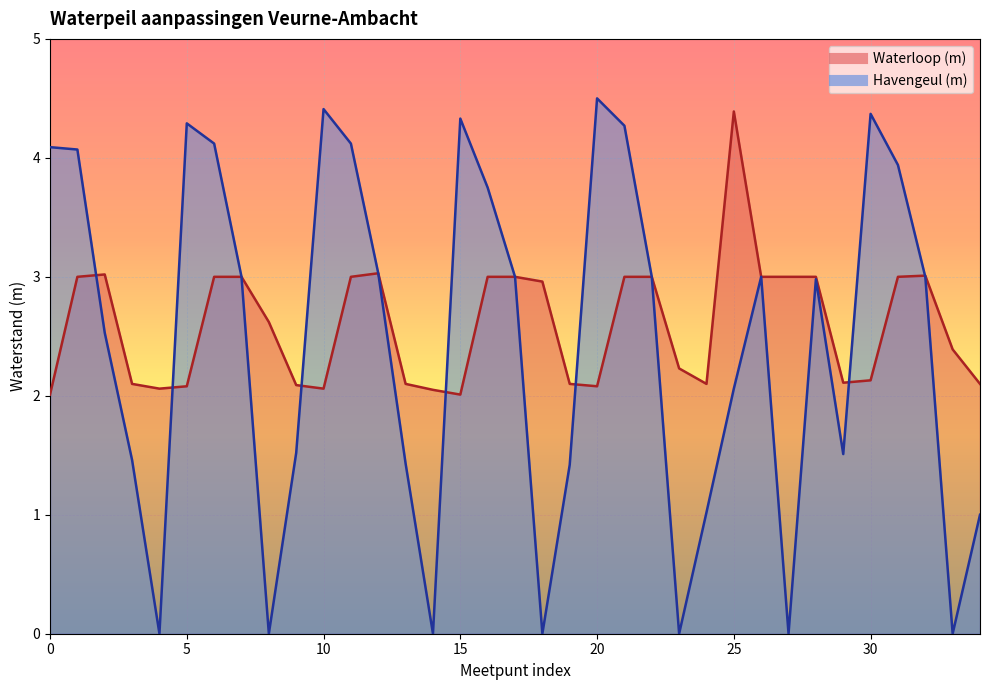

In Waterloop (m), how many points are lower than both neighbors (excluding endpoints)?

6